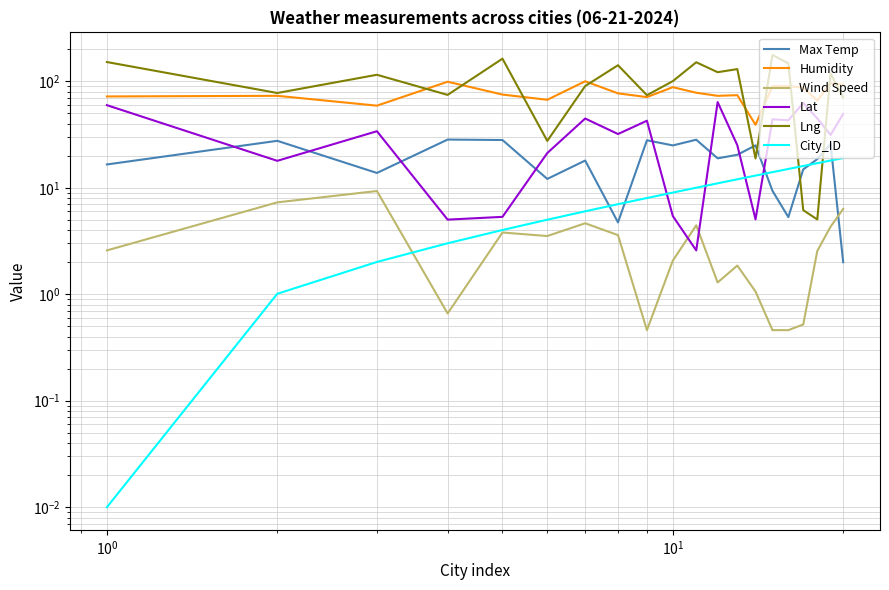

Reading left to right, list all the values displayed in this chart.

Max Temp: 16.6	27.6	13.8	28.4	28.1	12.1	18.0	4.7	27.9	25.0	28.3	18.9	20.4	25.0	9.3	5.3	14.9	18.6	25.8	2.0
Humidity: 72.0	73.0	59.0	99.0	75.0	67.0	100.0	77.0	71.0	88.0	78.0	73.0	74.0	39.0	90.0	90.0	87.0	66.0	96.0	93.0
Wind Speed: 2.6	7.3	9.3	0.7	3.8	3.5	4.6	3.6	0.5	2.1	4.4	1.3	1.9	1.1	0.5	0.5	0.5	2.5	4.3	6.3
Lat: 59.6	17.9	34.0	5.0	5.3	21.2	44.7	32.0	42.6	5.4	2.6	63.8	25.1	5.0	44.0	43.0	62.5	44.7	31.4	49.4
Lng: 151.6	77.6	115.1	74.5	163.0	27.5	90.2	141.4	74.0	100.4	150.8	121.6	130.1	18.8	176.6	147.3	6.2	5.0	118.4	70.2
City_ID: 0.0	1.0	2.0	3.0	4.0	5.0	6.0	7.0	8.0	9.0	10.0	11.0	12.0	13.0	14.0	15.0	16.0	17.0	18.0	19.0